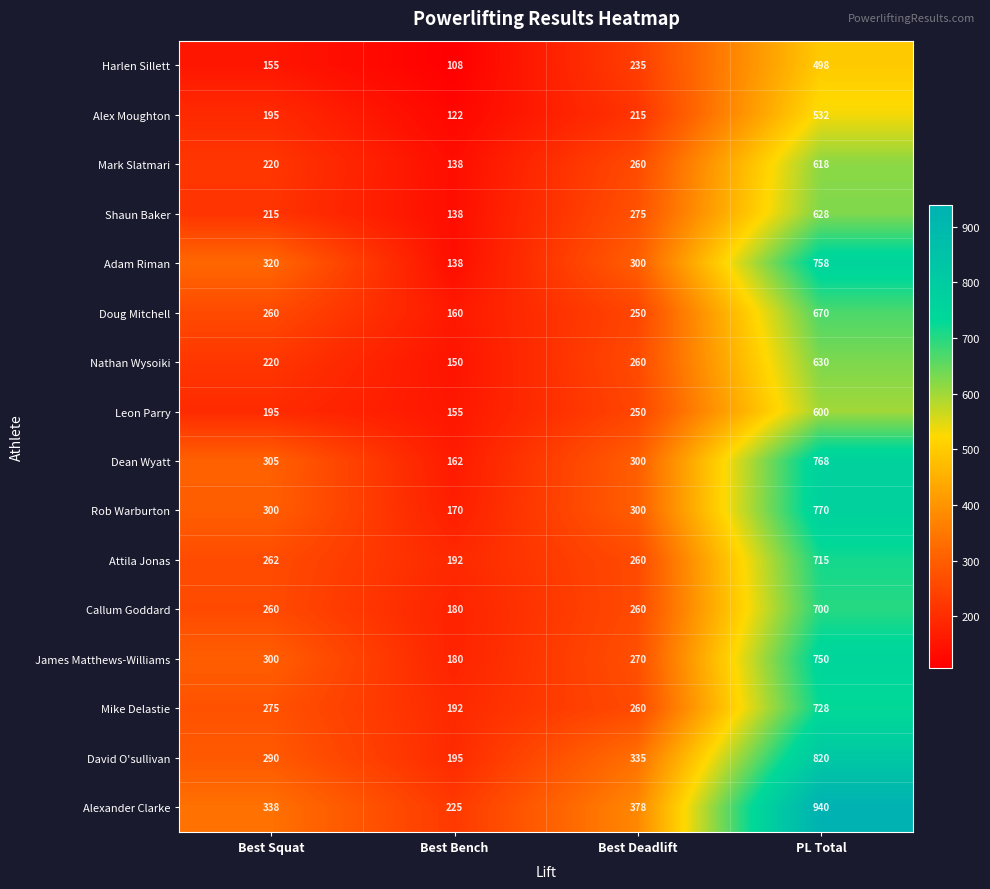

True or false: Mike Delastie has a value of 114 at Best Deadlift.

False